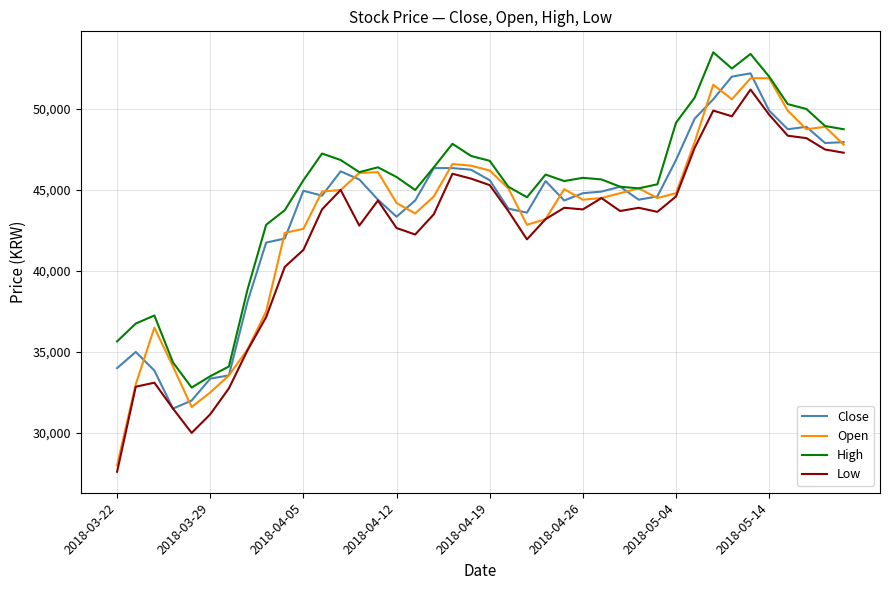

Which series has the largest total across all categories?

High